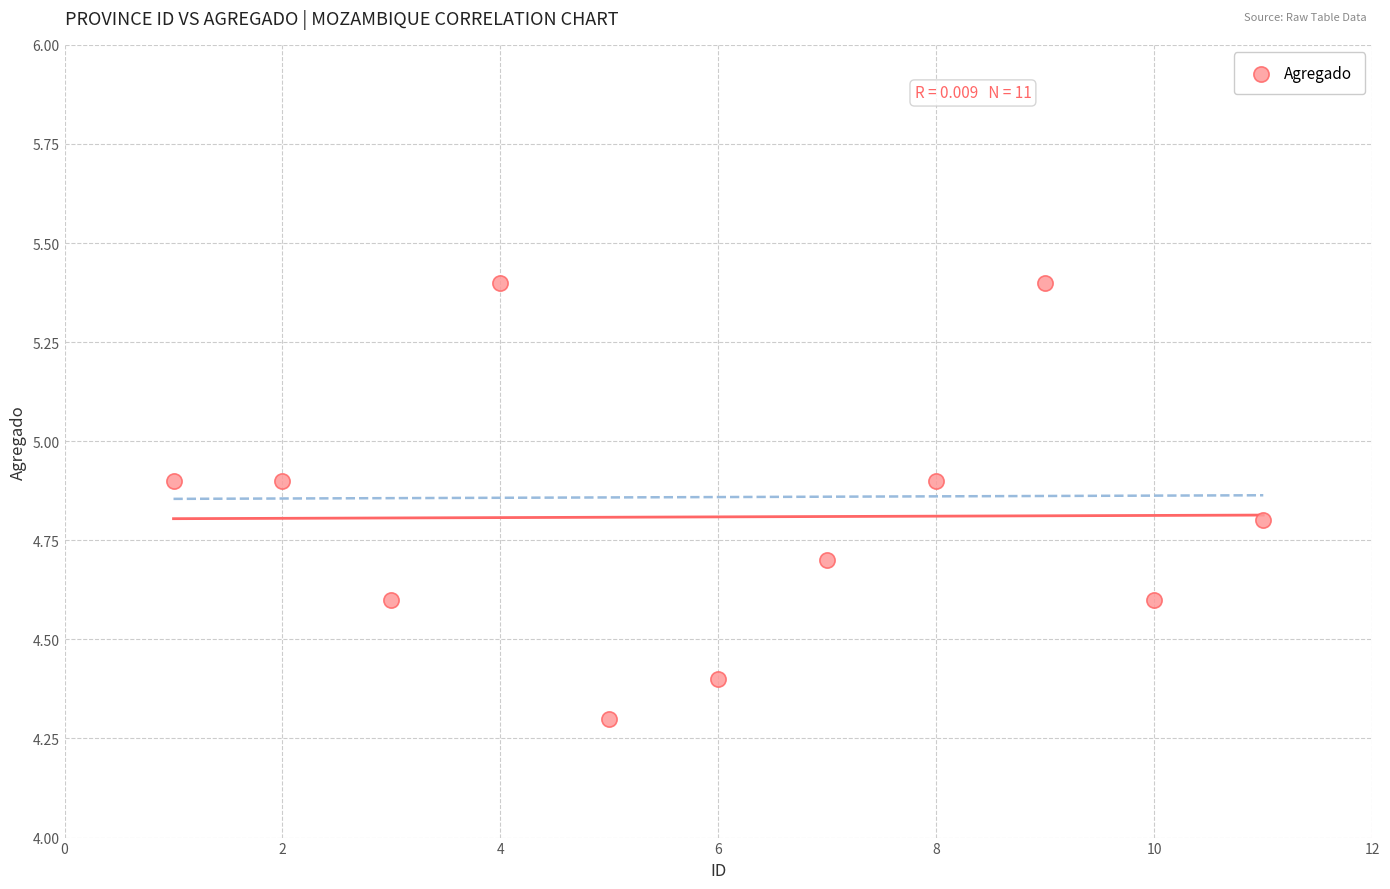

What Y value in the scatter plot is closest to 4?

4.3